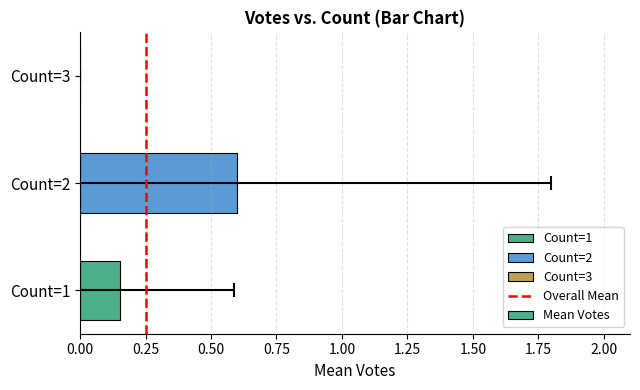

Count the number of data series in this chart.

1